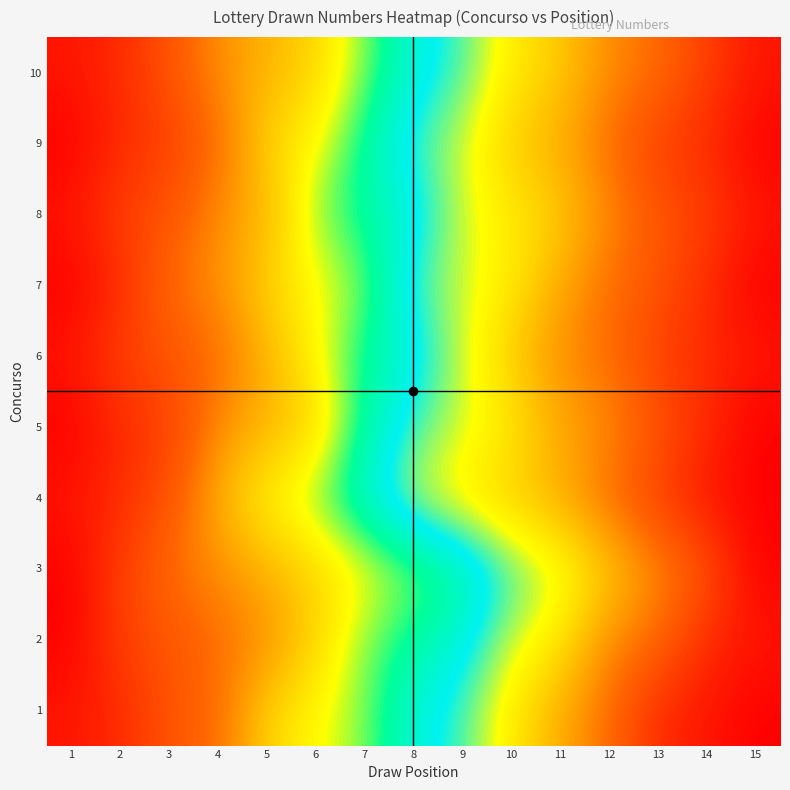

Which has a higher value, 7 or 12?

12